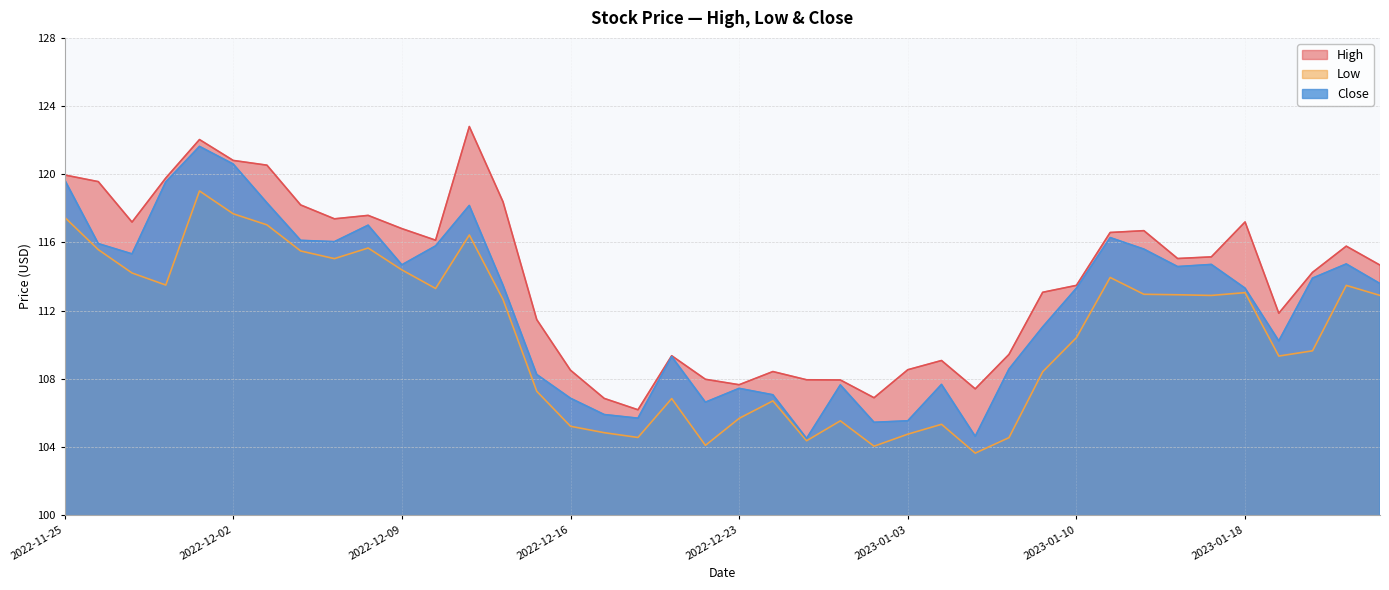

True or false: Close and High cross at least once.

False